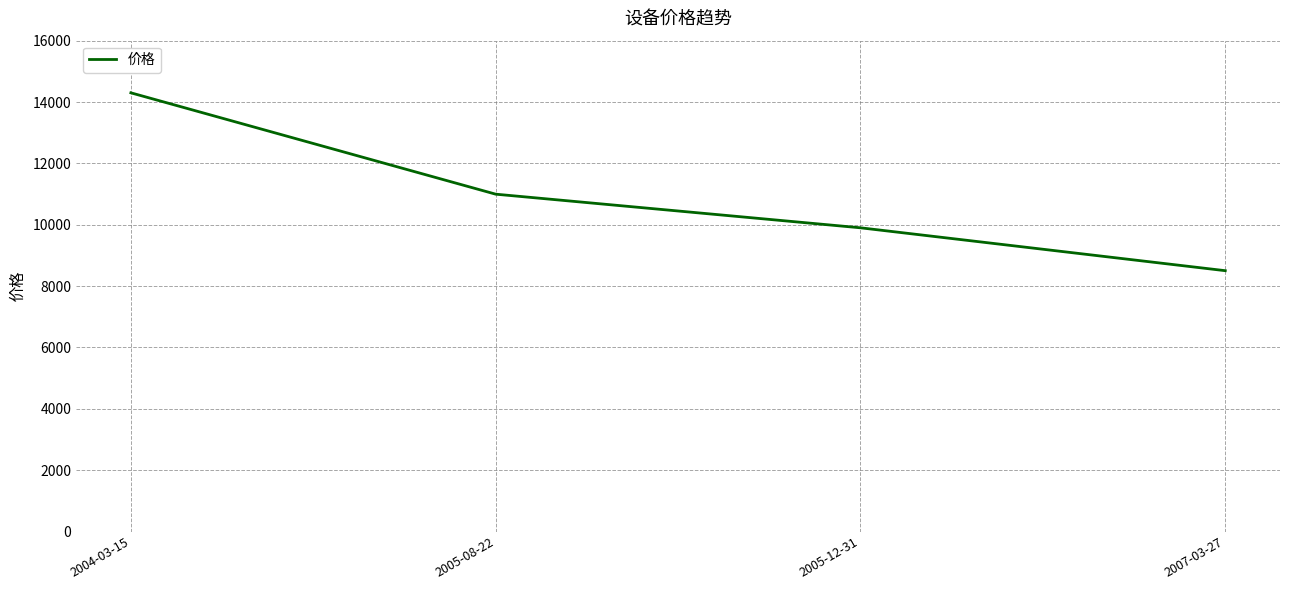

What is the smallest value displayed?

8502